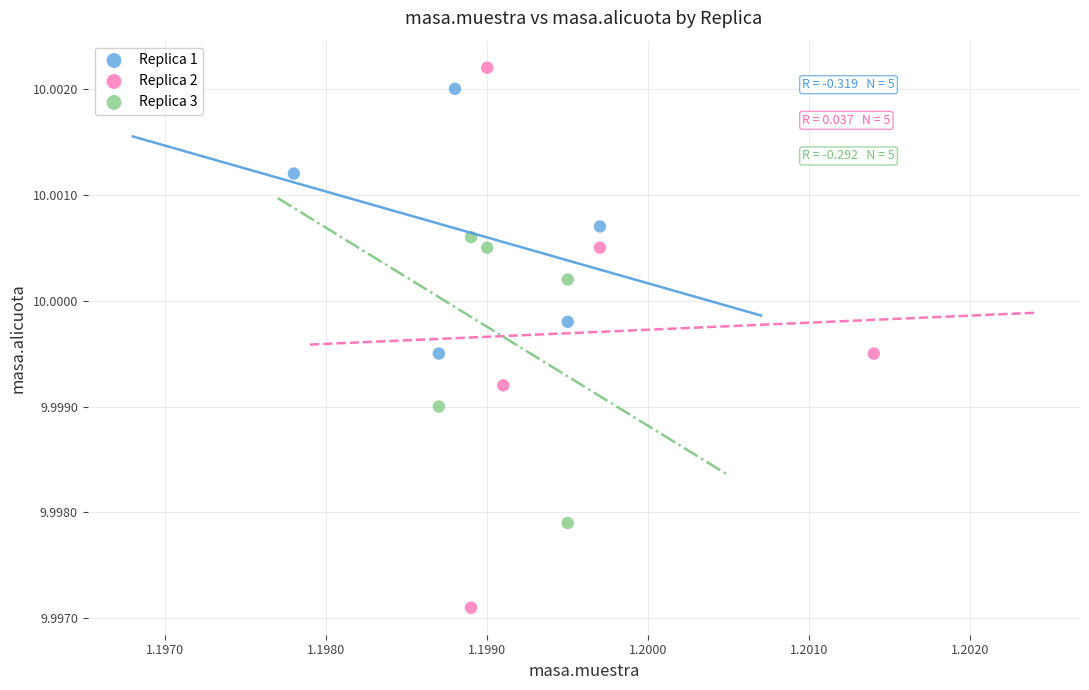

Which series contains the lowest Y value?

Replica 2